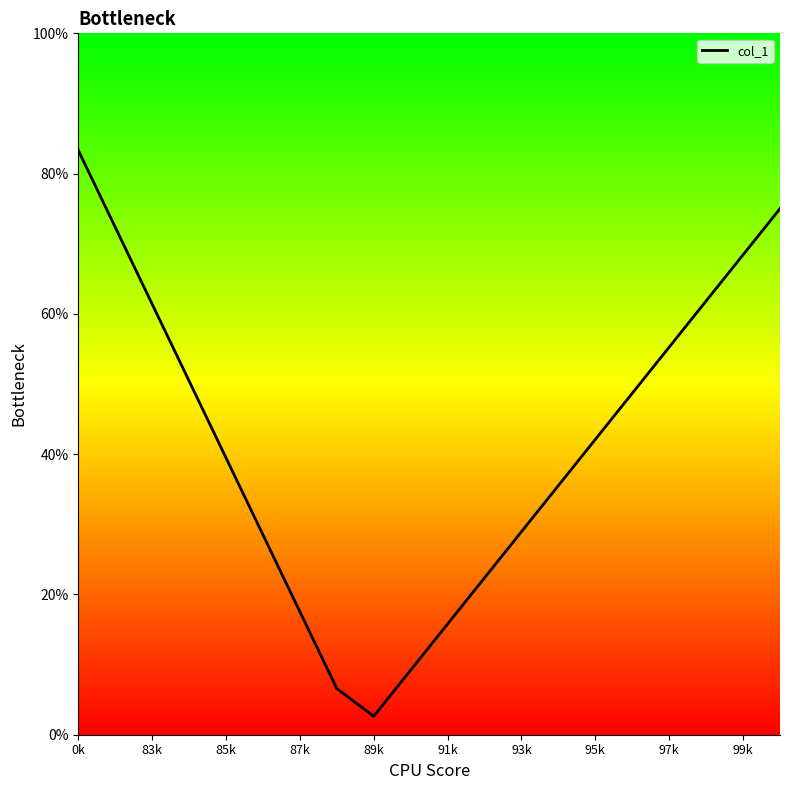

What is the difference between the second highest and minimum values?

72.4